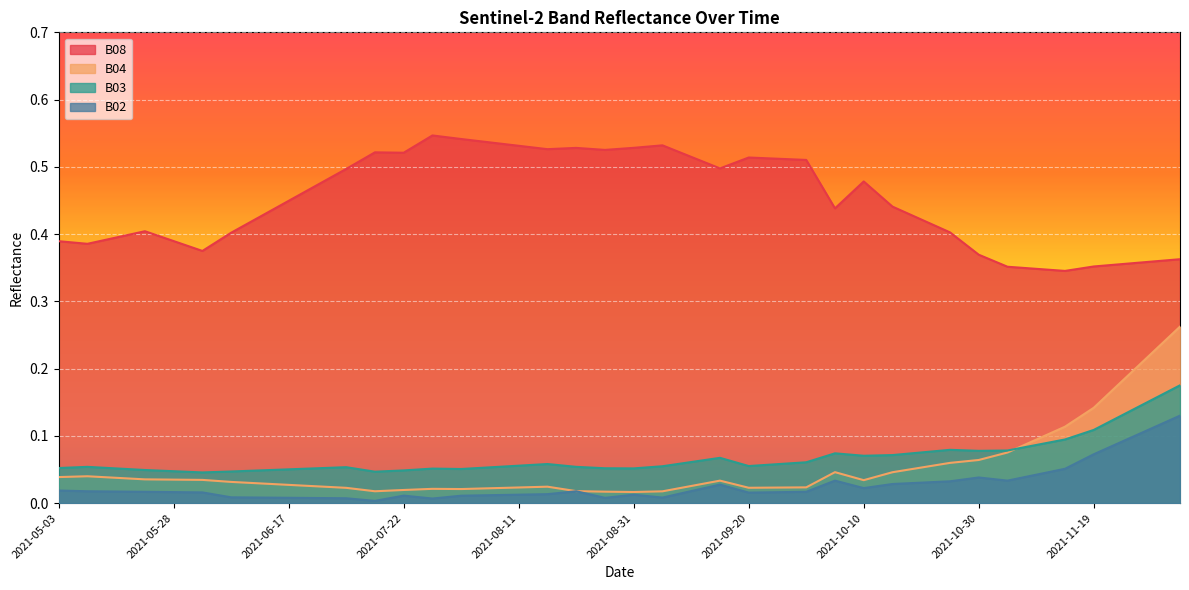

True or false: B08 has more than 0 interior local peaks.

True